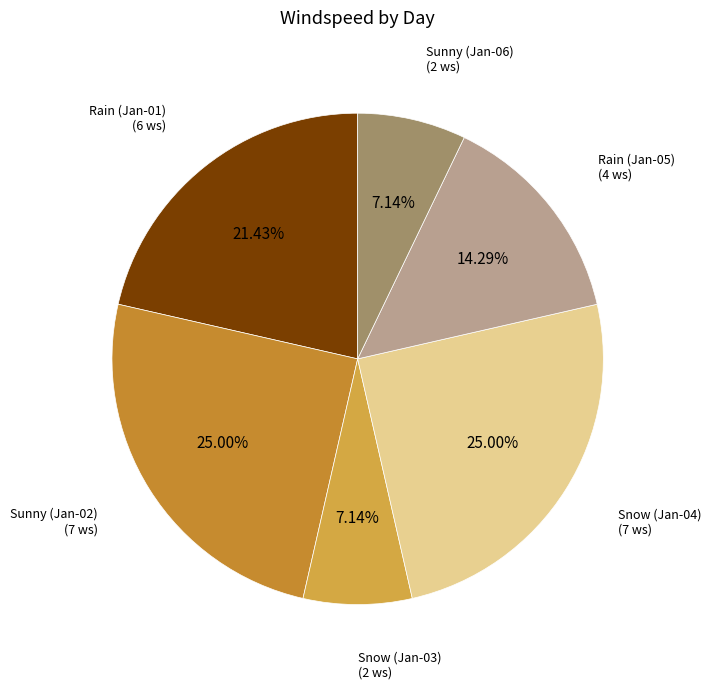

Combined, do Rain (Jan-05) and Sunny (Jan-02) account for over 50%?

No